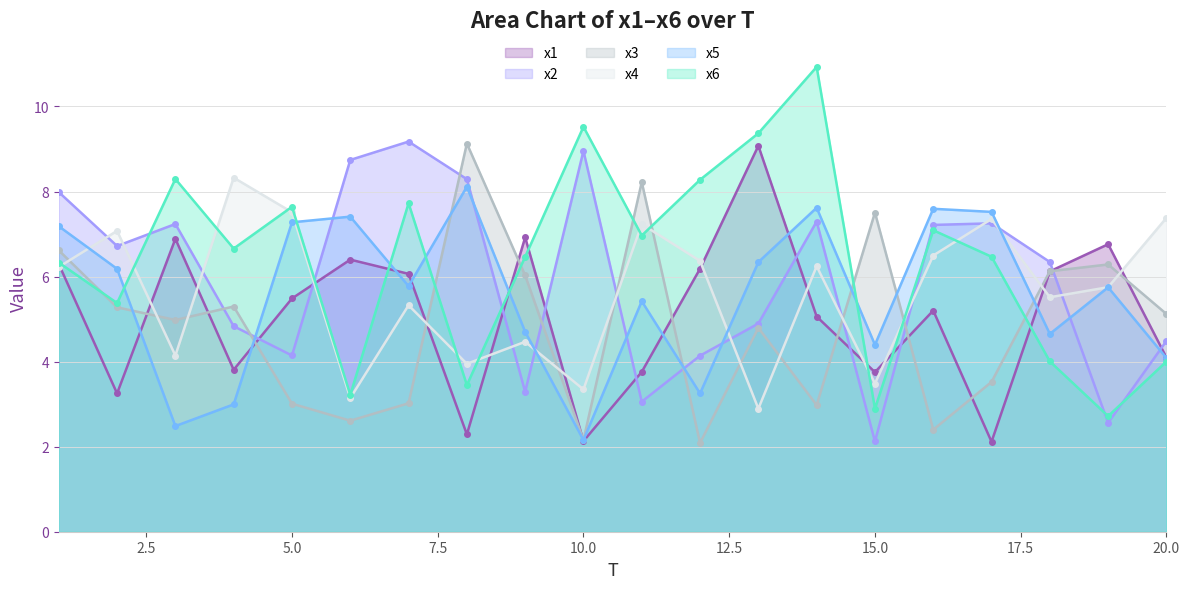

True or false: x1 has more than 1 points higher than both neighbors.

True